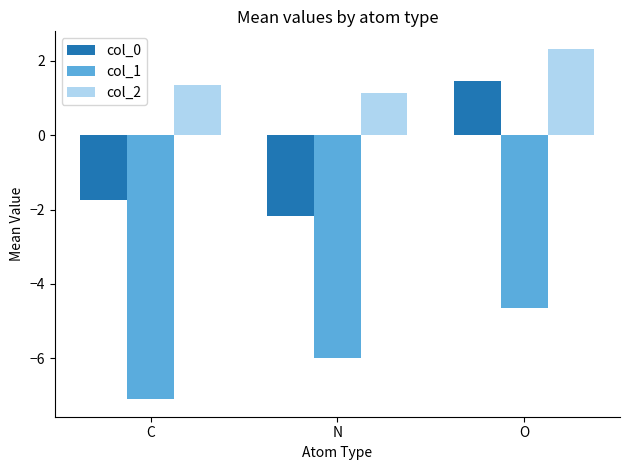

Reading left to right, list all the values displayed in this chart.

col_0: C=-1.7	N=-2.2	O=1.5
col_1: C=-7.1	N=-6.0	O=-4.6
col_2: C=1.3	N=1.1	O=2.3